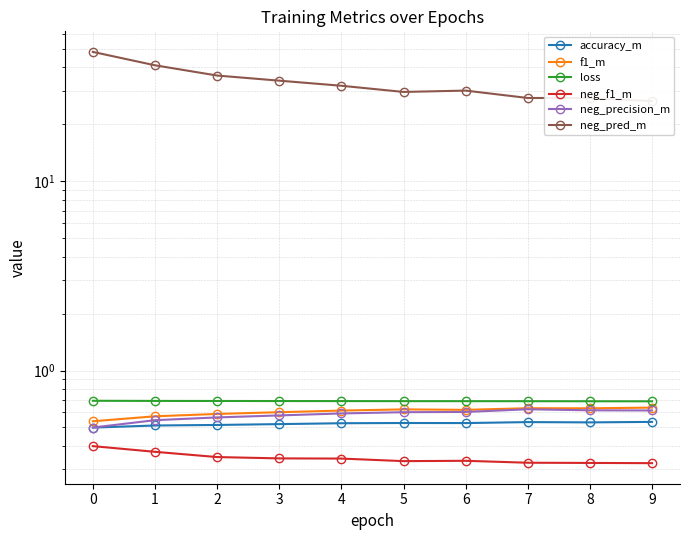

What are all the series names shown in the legend?

accuracy_m, f1_m, loss, neg_f1_m, neg_precision_m, neg_pred_m